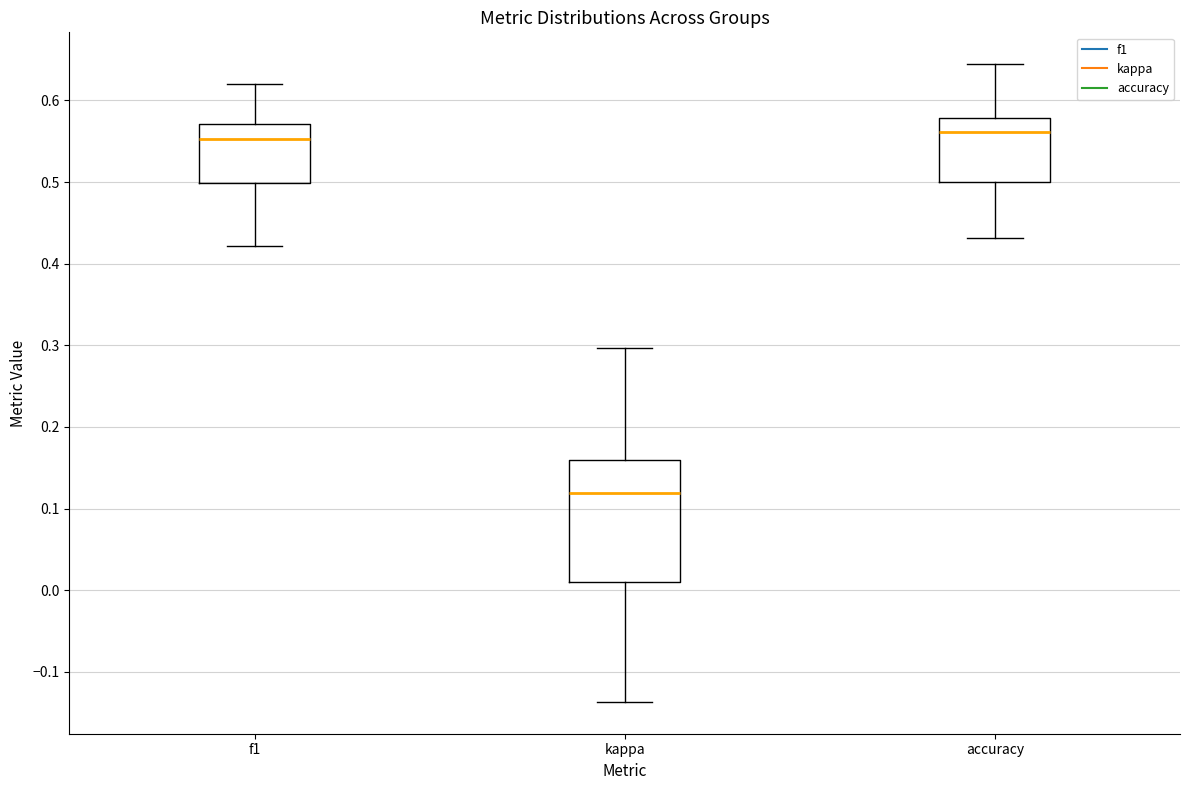

Reading left to right, read every box against the y-axis: the position of its median line, the range the box covers, and the ends of its whiskers. The values are not printed on the chart, so give them approximately, as read against the axis.

f1: median 0.55, box 0.50 to 0.57, whiskers 0.42 to 0.62
kappa: median 0.12, box 0.01 to 0.16, whiskers -0.14 to 0.30
accuracy: median 0.56, box 0.50 to 0.58, whiskers 0.43 to 0.64